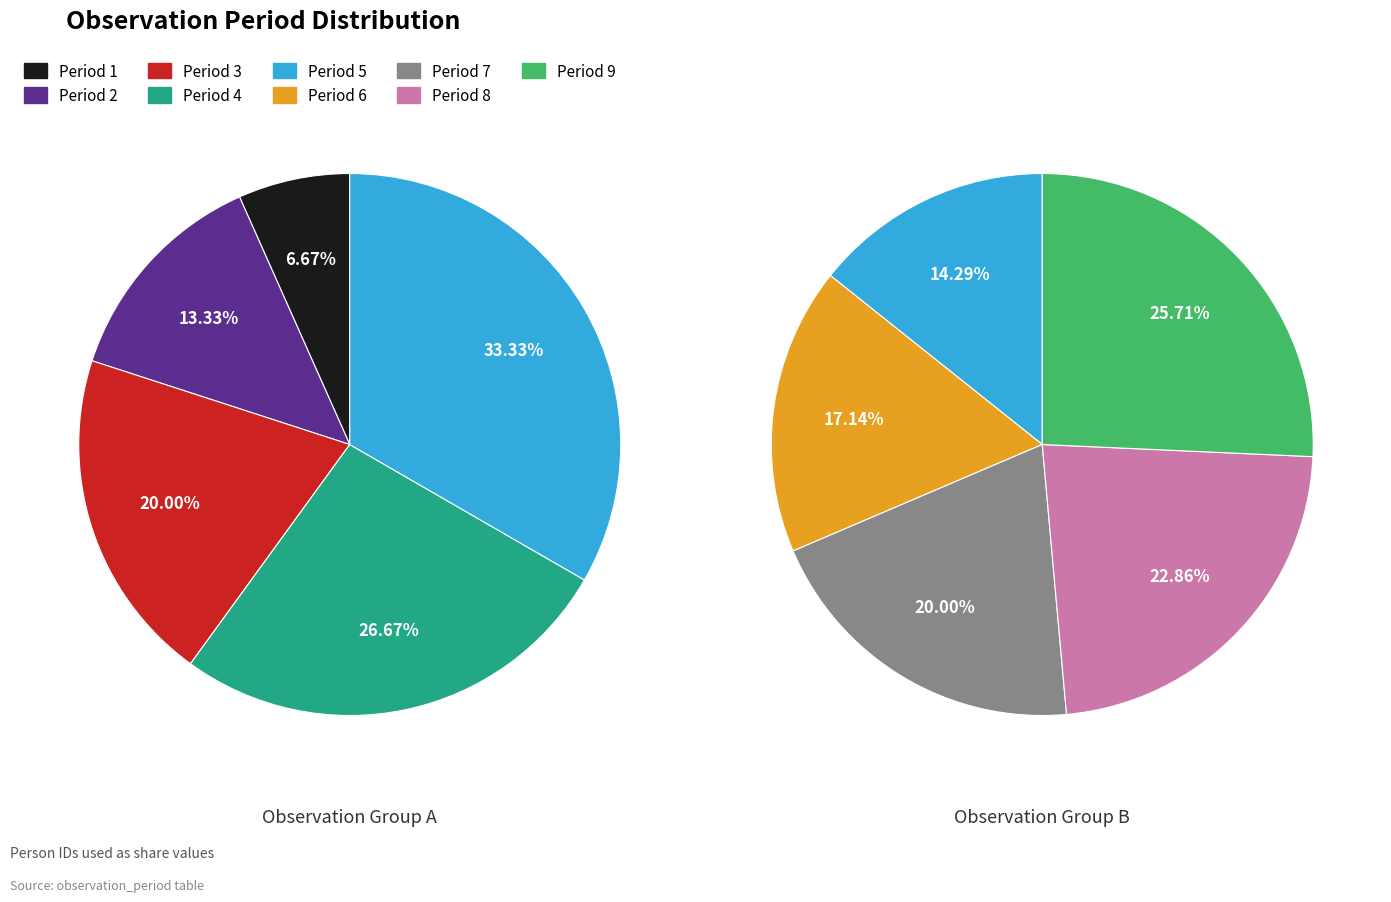

What is the change in value from Period 3 to Period 7?

+4